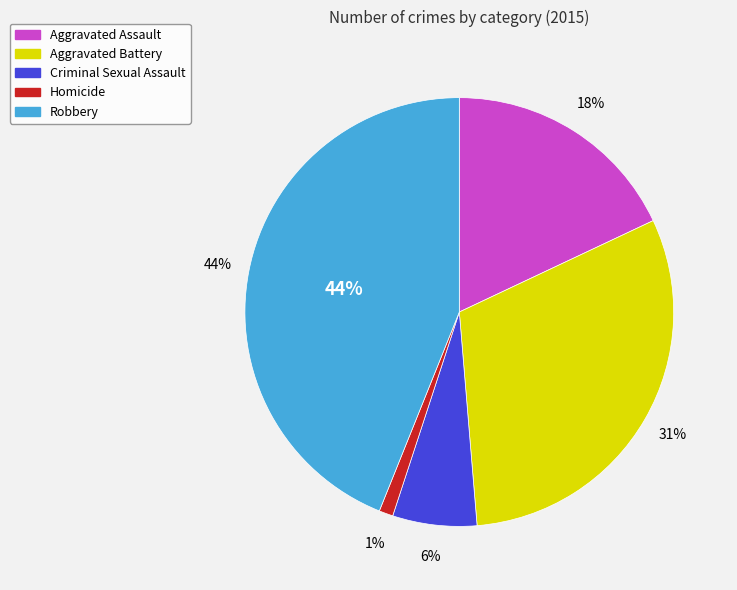

Is there any slice that represents more than half of the pie?

No